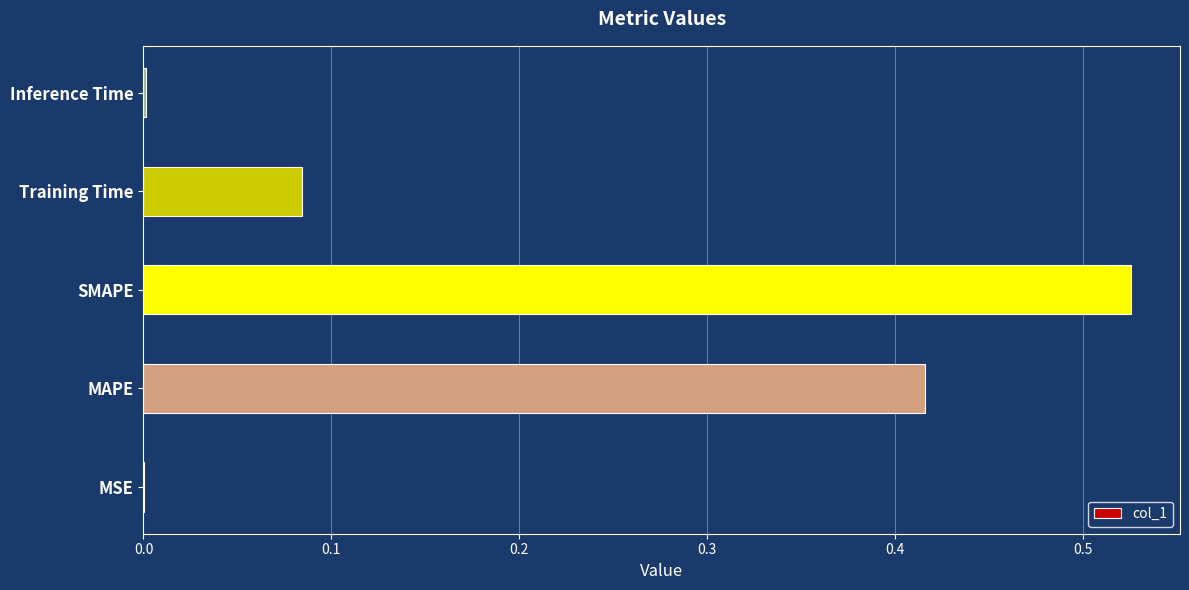

How many series are shown in this chart?

1